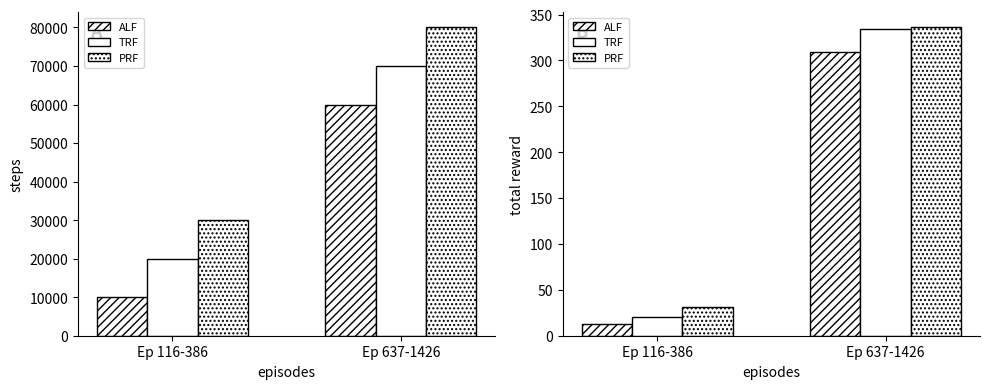

Does the chart contain any negative values?

No